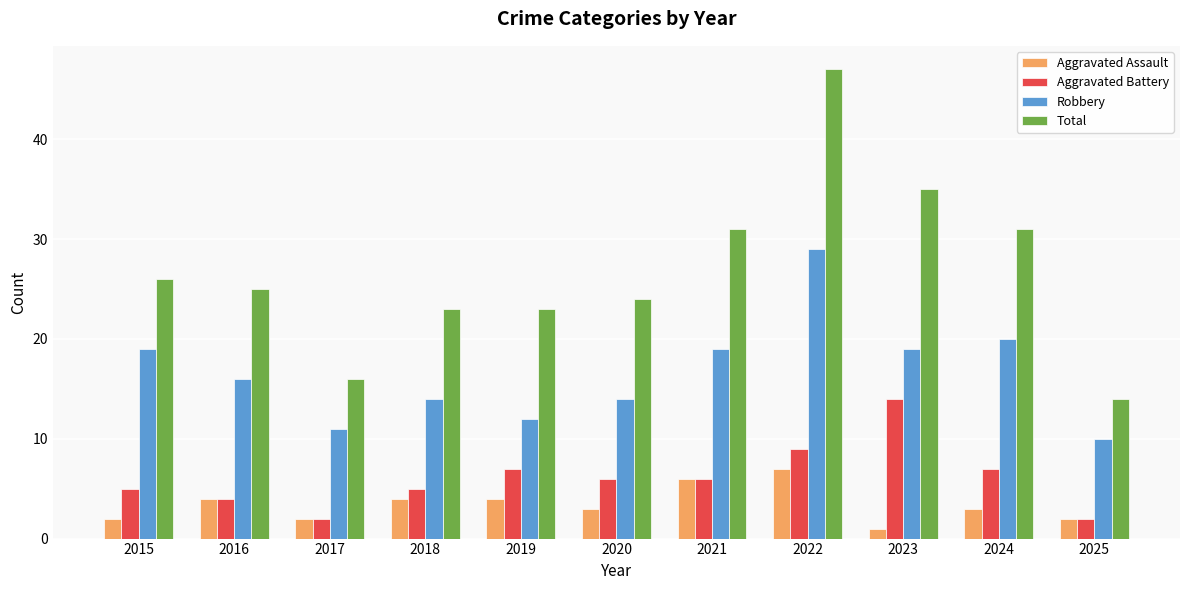

What is the value of the Aggravated Battery bar at the 7th from the left?

6